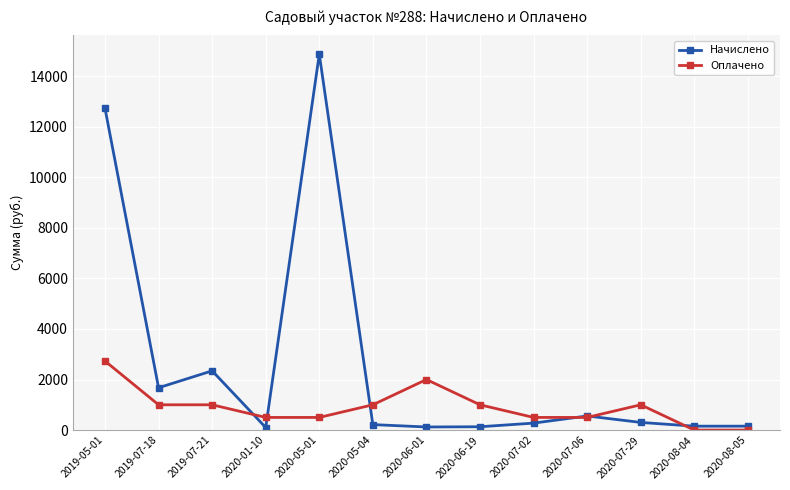

What is the label of the 6th point from the right?

2020-06-19